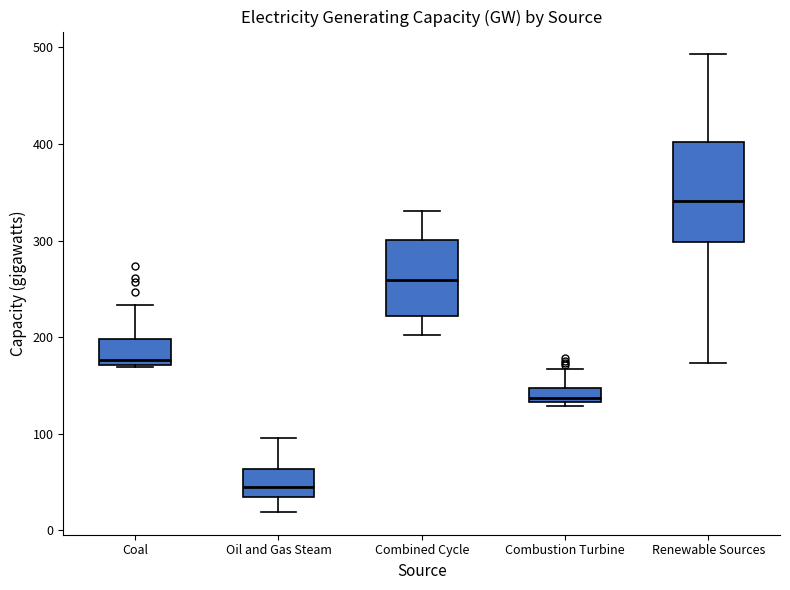

Which box is the tallest, from its lower edge to its upper edge?

Renewable Sources